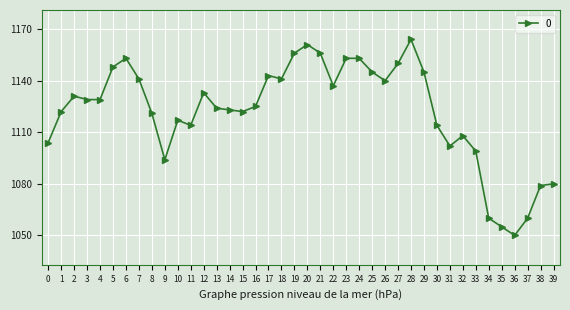

How many lines are shown in the chart?

1